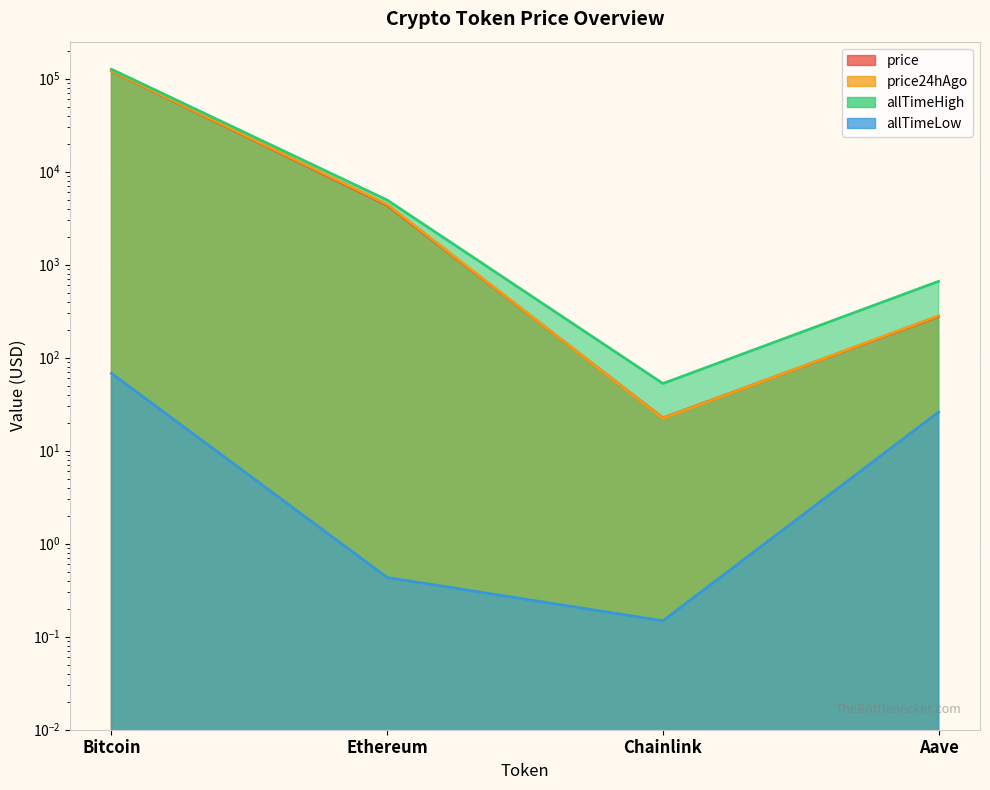

How many interior local valleys does the allTimeLow series have?

1